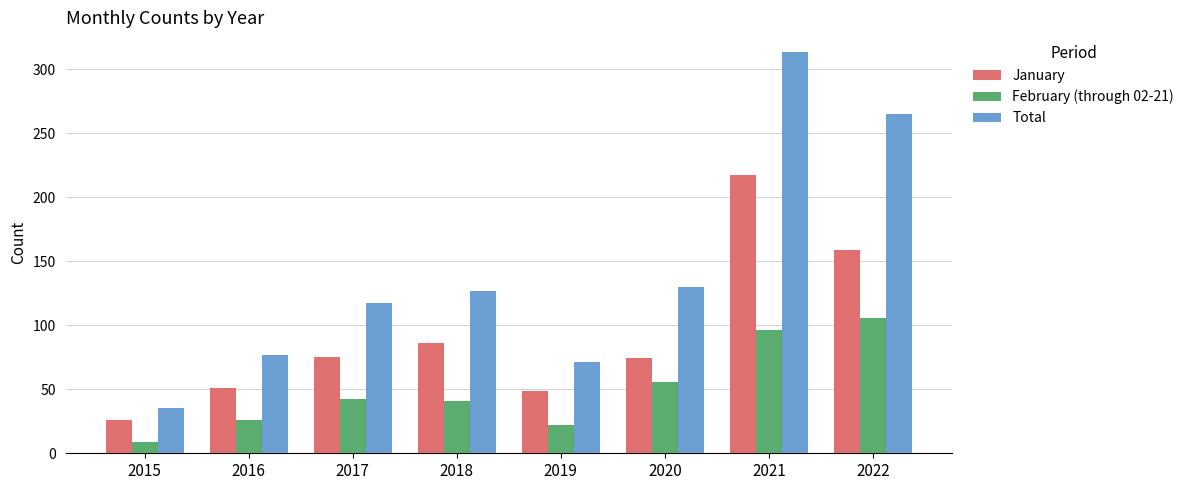

What is the average value of the February (through 02-21) series?

50